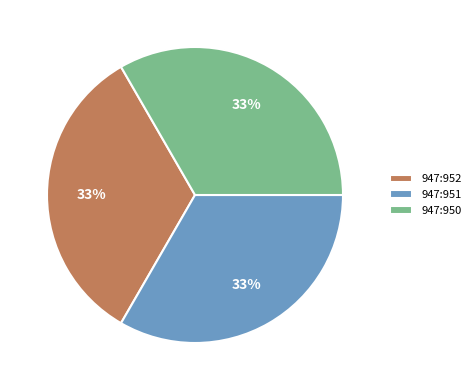

Does 947:952 account for over 50% of the chart?

No